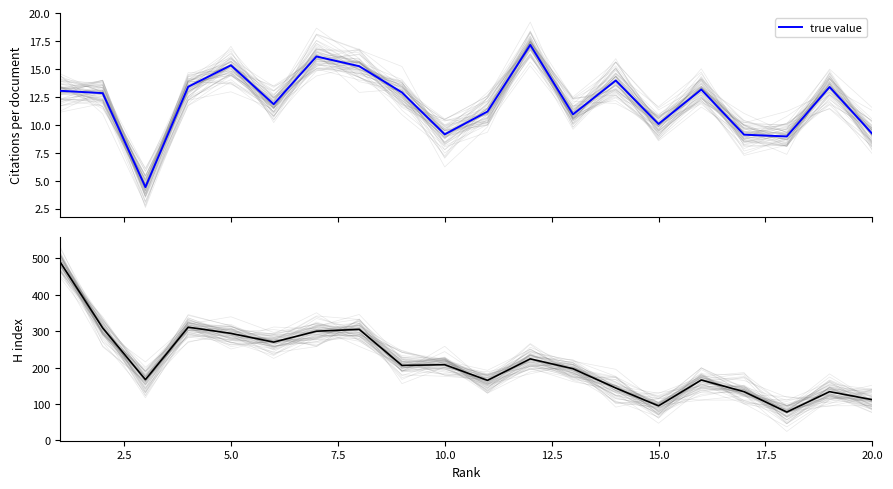

What is the minimum value for true value?

4.4